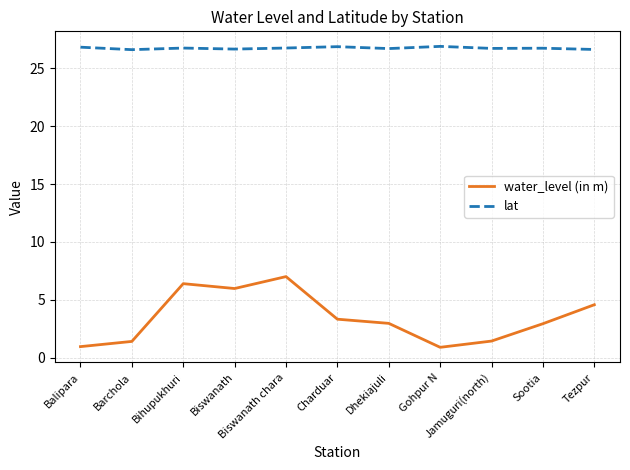

Which category has the highest value in the water_level (in m) series?

Biswanath chara